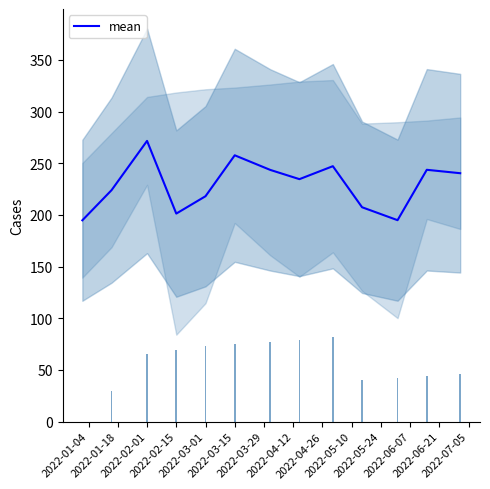

Reading left to right, what are all the values shown in this chart?

194.8	224.0	271.6	201.3	218.1	257.7	243.6	234.6	247.2	207.4	194.9	243.7	240.4